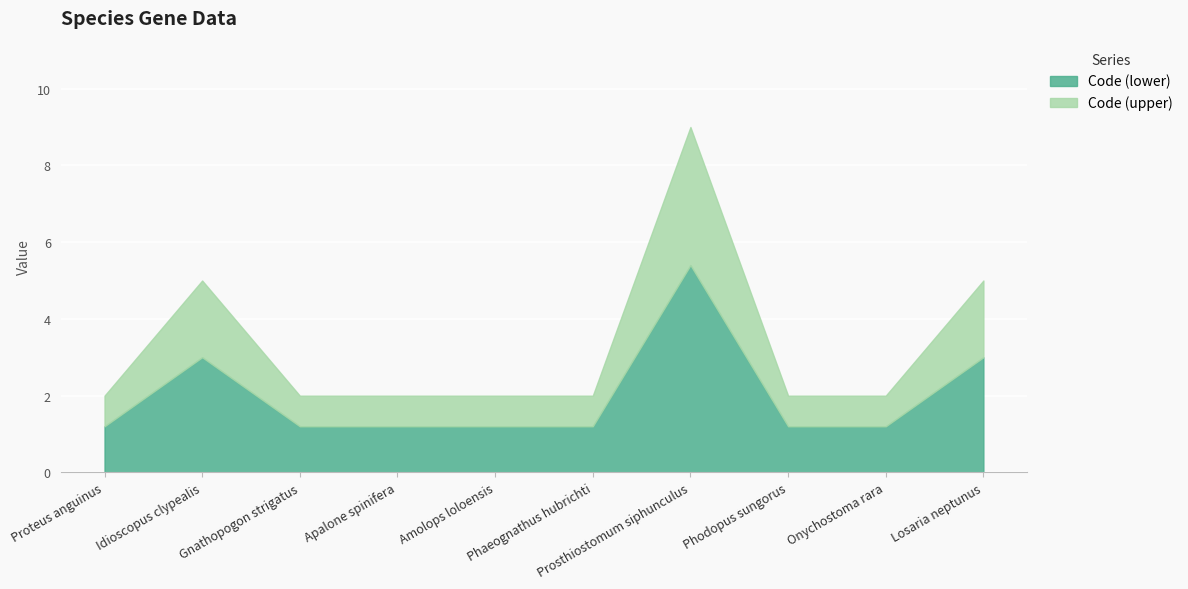

Which has a higher value, Losaria neptunus or Apalone spinifera?

Losaria neptunus